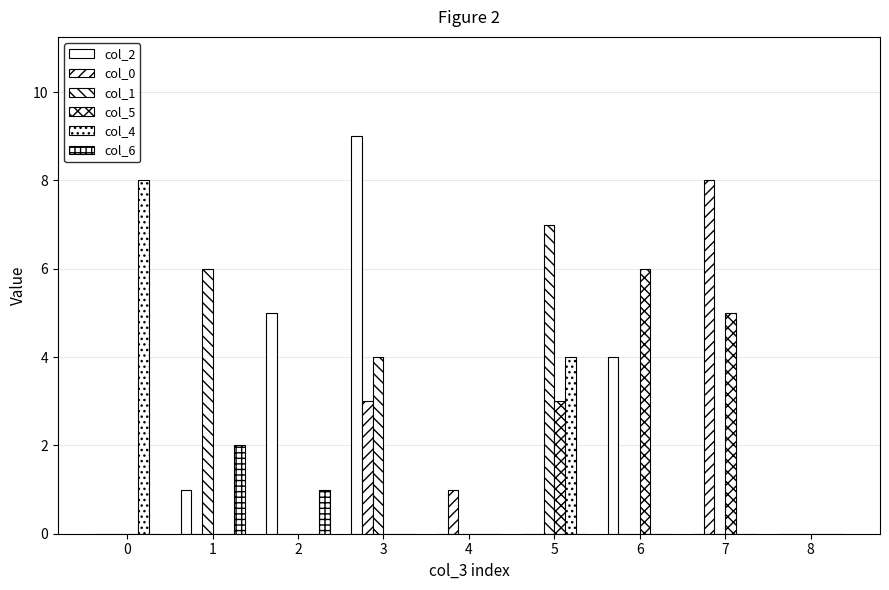

Count the col_2 values in the range 0 to 4.

7